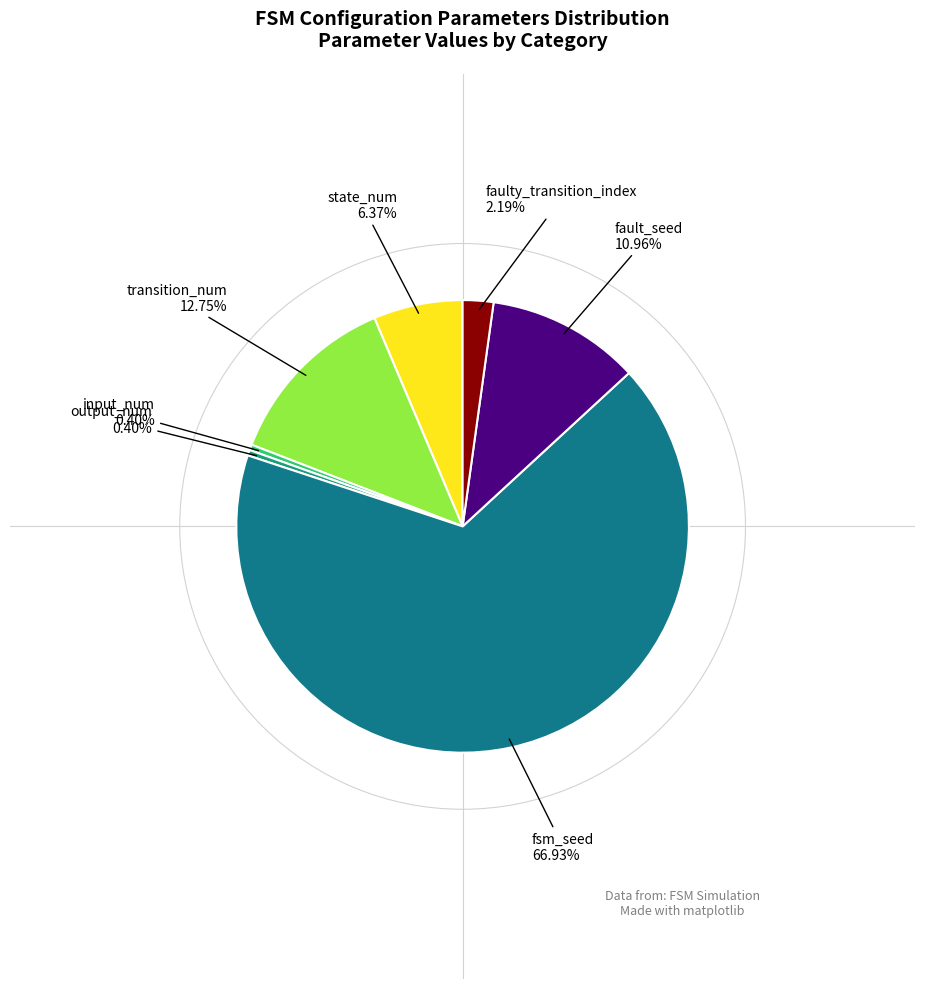

Is there any slice that represents more than half of the pie?

Yes